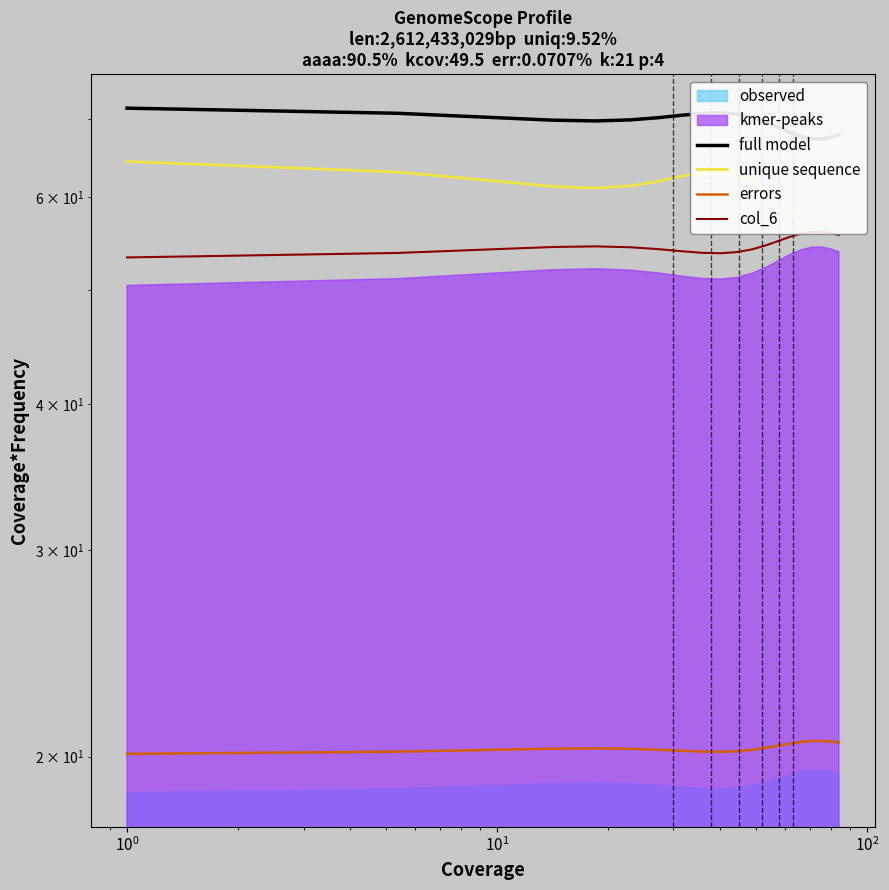

What is the smallest value displayed?

20.1